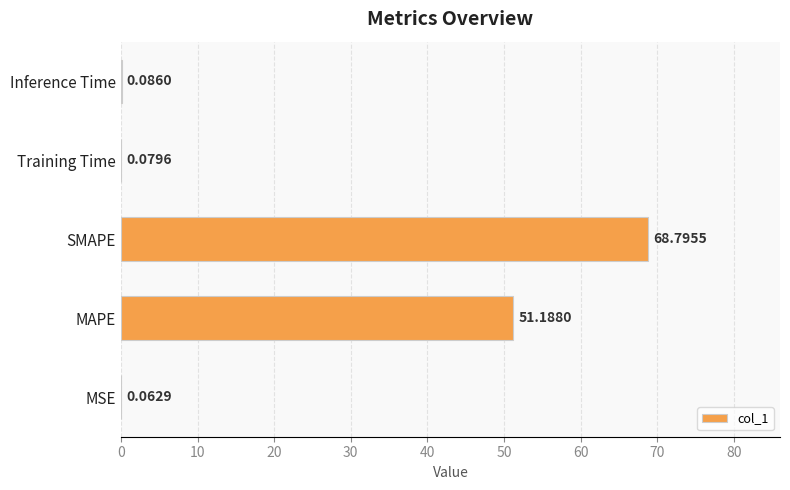

What is the sum of all values?

120.2